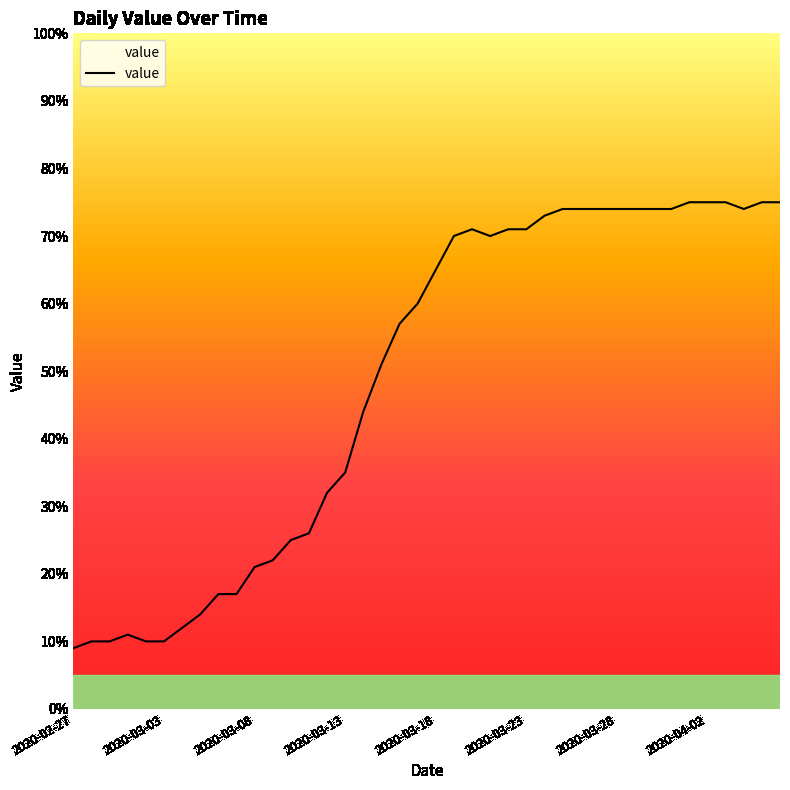

What is the maximum value shown in the chart?

75